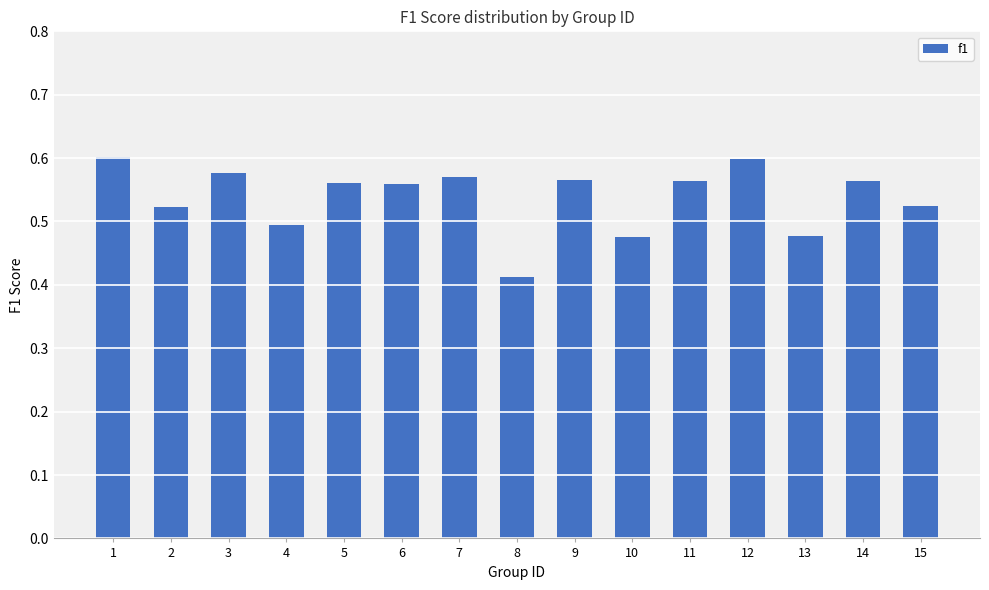

Between 10 and 6, which is larger?

6